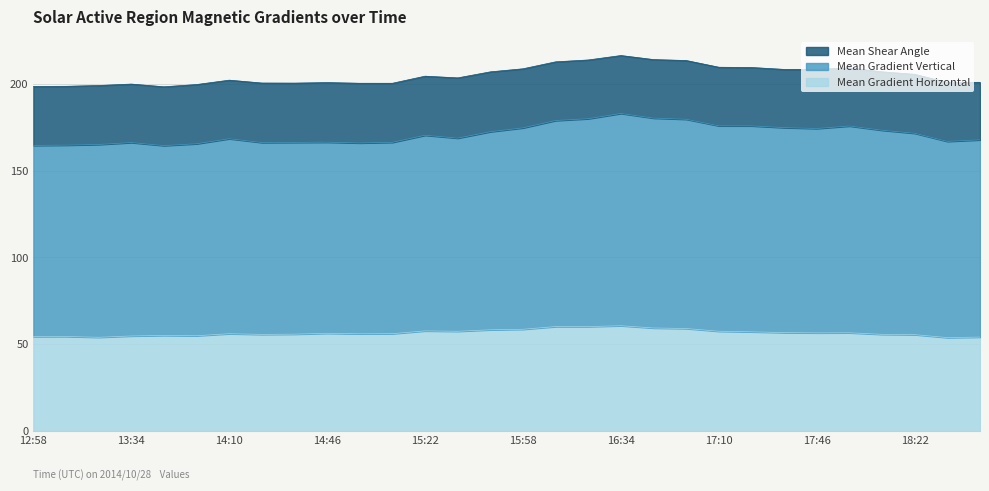

What is the approximate value of Mean Gradient Vertical at 16:46?

120.8